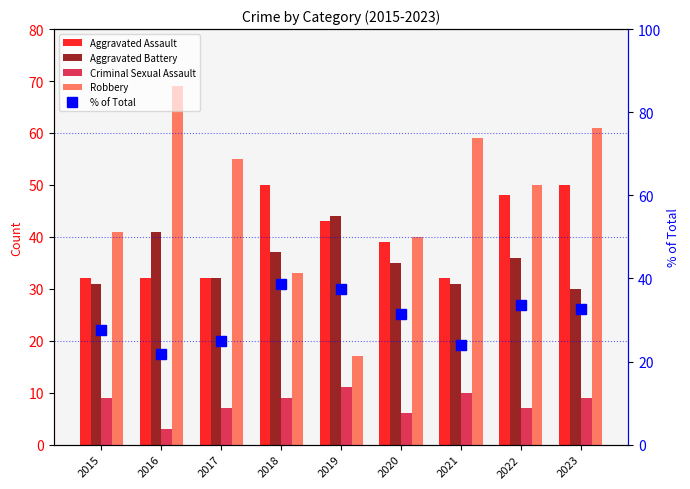

At which category does the chart reach its minimum across all series?

2016